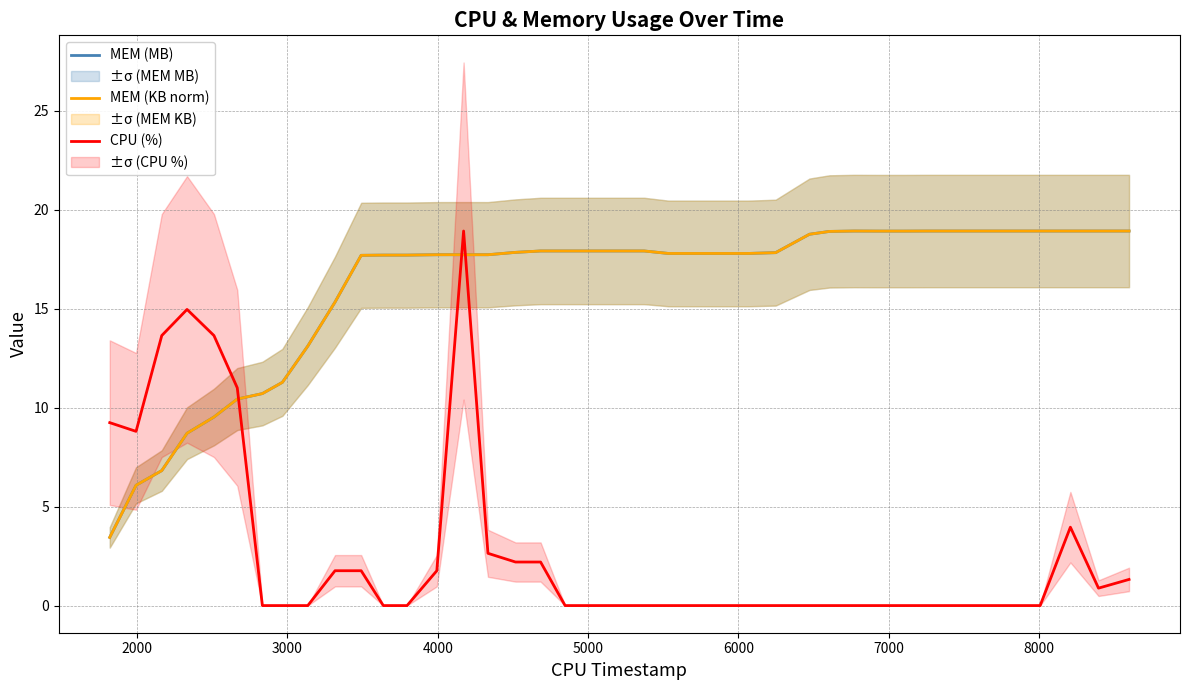

How many times do CPU (%) and MEM (MB) cross each other?

3